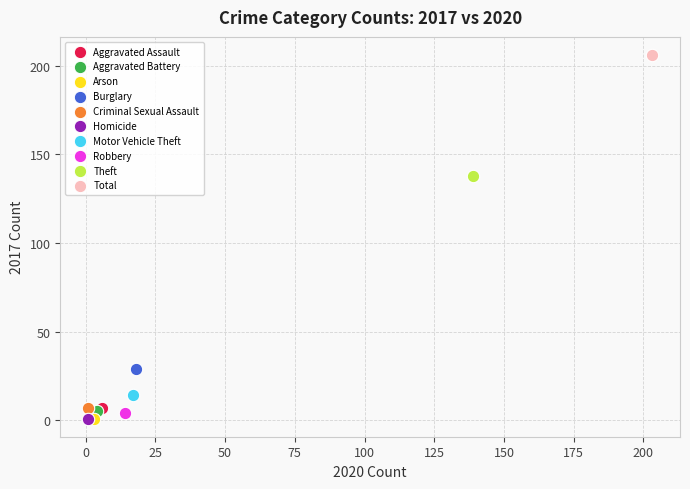

What are all the series names shown in the legend?

Aggravated Assault, Aggravated Battery, Arson, Burglary, Criminal Sexual Assault, Homicide, Motor Vehicle Theft, Robbery, Theft, Total